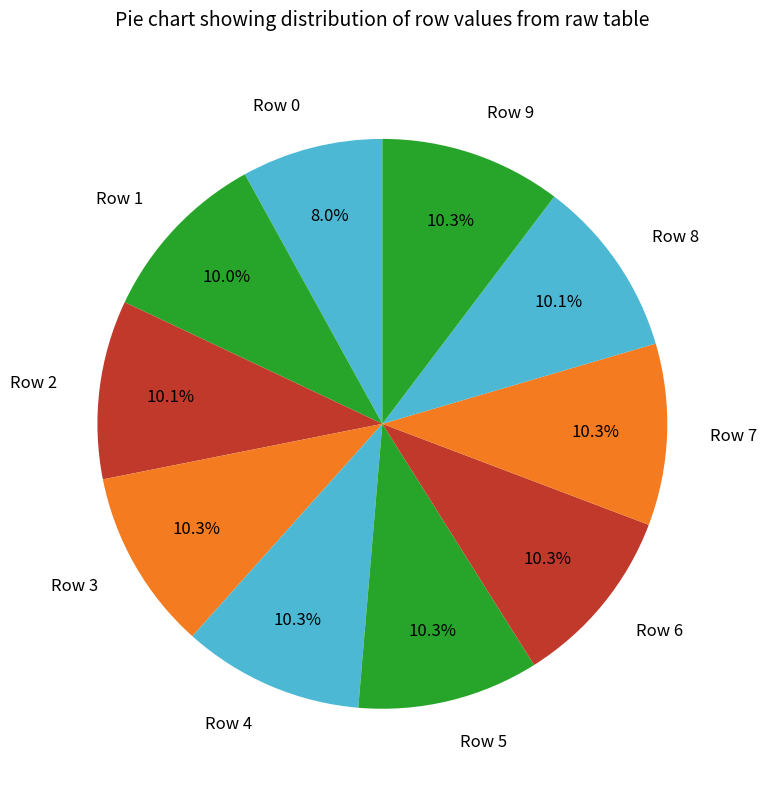

True or false: Row 6 accounts for 1% of the total.

False